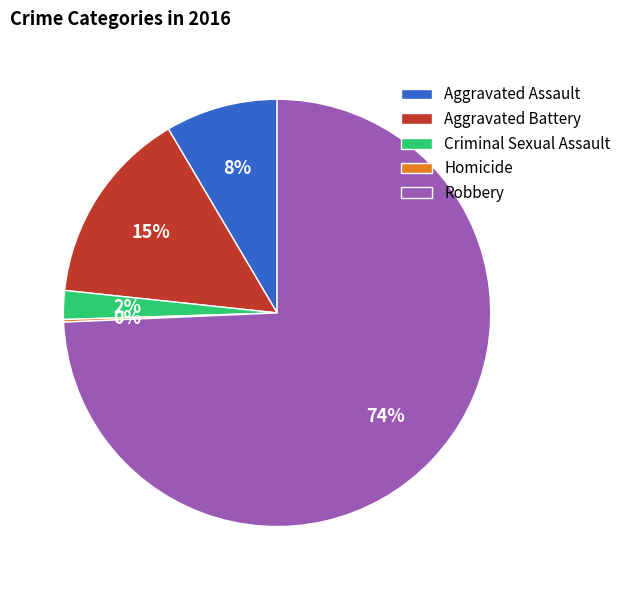

Which slice represents more than half of the pie?

Robbery